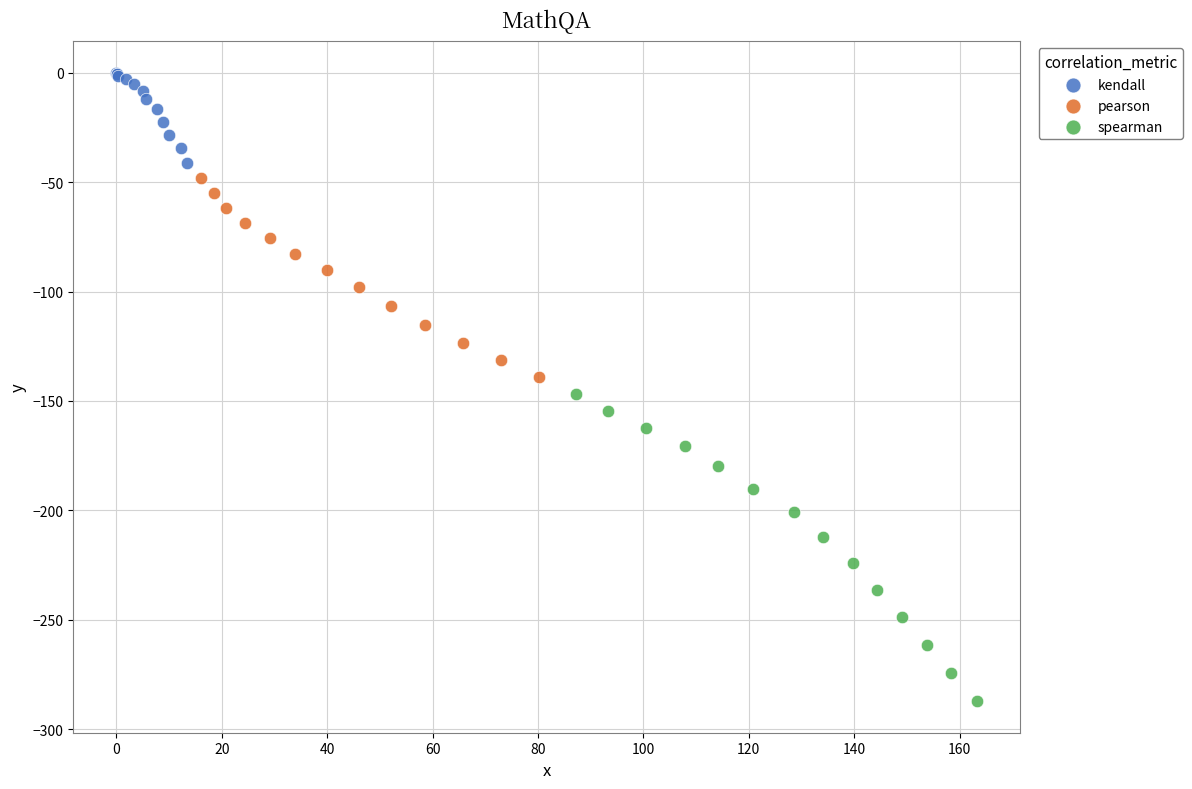

What are all the series names shown in the legend?

kendall, pearson, spearman